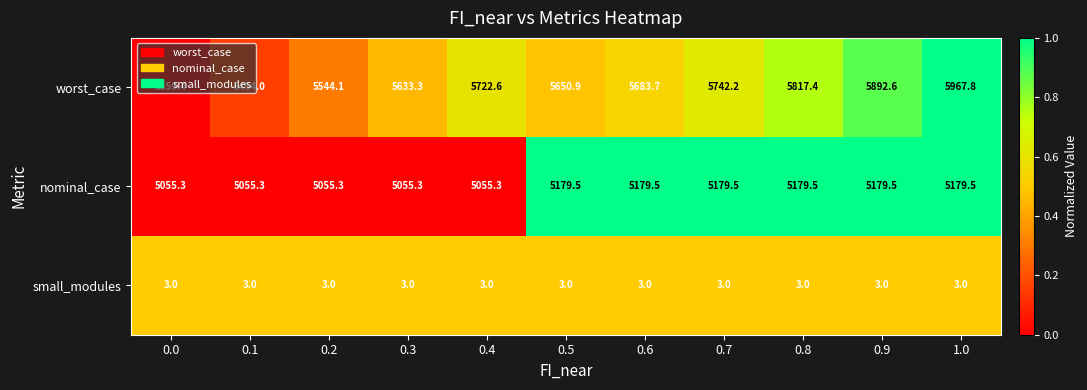

What is the minimum value shown in the chart?

3.0